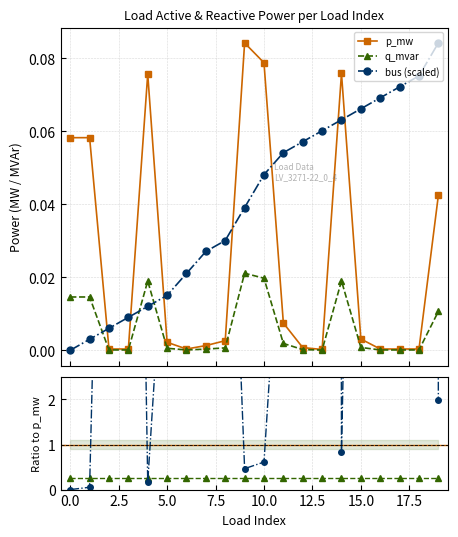

Reading right to left, extract all data points from this chart.

p_mw: 0.0	0.0	0.0	0.0	0.0	0.1	0.0	0.0	0.0	0.1	0.1	0.0	0.0	0.0	0.0	0.1	0.0	0.0	0.1	0.1
q_mvar: 0.0	0.0	0.0	0.0	0.0	0.0	0.0	0.0	0.0	0.0	0.0	0.0	0.0	0.0	0.0	0.0	0.0	0.0	0.0	0.0
bus (scaled): 0.1	0.1	0.1	0.1	0.1	0.1	0.1	0.1	0.1	0.0	0.0	0.0	0.0	0.0	0.0	0.0	0.0	0.0	0.0	0.0
q/p ratio: 0.3	0.3	0.3	0.3	0.3	0.3	0.3	0.3	0.3	0.3	0.3	0.3	0.3	0.3	0.3	0.3	0.3	0.3	0.3	0.3
bus/p ratio: 2.0	219.0	210.1	201.3	21.4	0.8	280.5	77.7	7.3	0.6	0.5	11.5	21.1	61.3	6.9	0.2	26.3	17.5	0.1	0.0